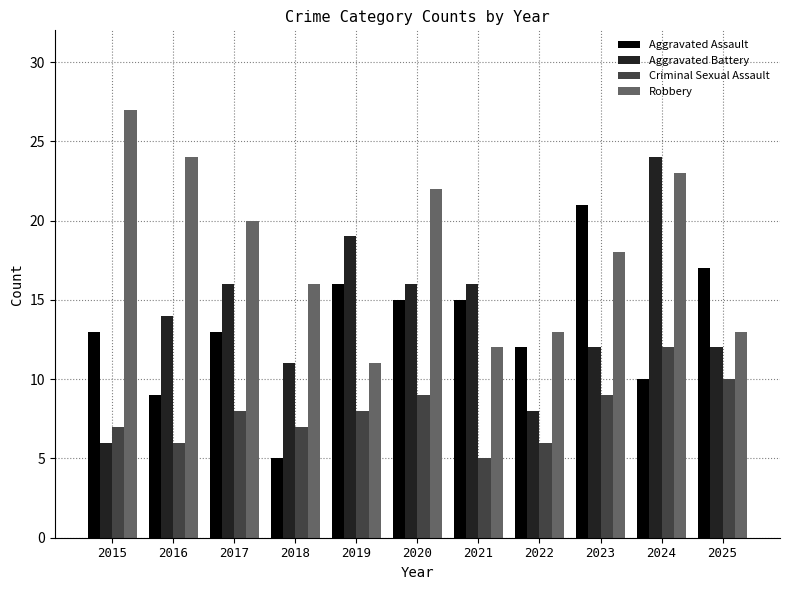

Reading right to left, extract all data points from this chart.

Aggravated Assault: 2025=17	2024=10	2023=21	2022=12	2021=15	2020=15	2019=16	2018=5	2017=13	2016=9	2015=13
Aggravated Battery: 2025=12	2024=24	2023=12	2022=8	2021=16	2020=16	2019=19	2018=11	2017=16	2016=14	2015=6
Criminal Sexual Assault: 2025=10	2024=12	2023=9	2022=6	2021=5	2020=9	2019=8	2018=7	2017=8	2016=6	2015=7
Robbery: 2025=13	2024=23	2023=18	2022=13	2021=12	2020=22	2019=11	2018=16	2017=20	2016=24	2015=27